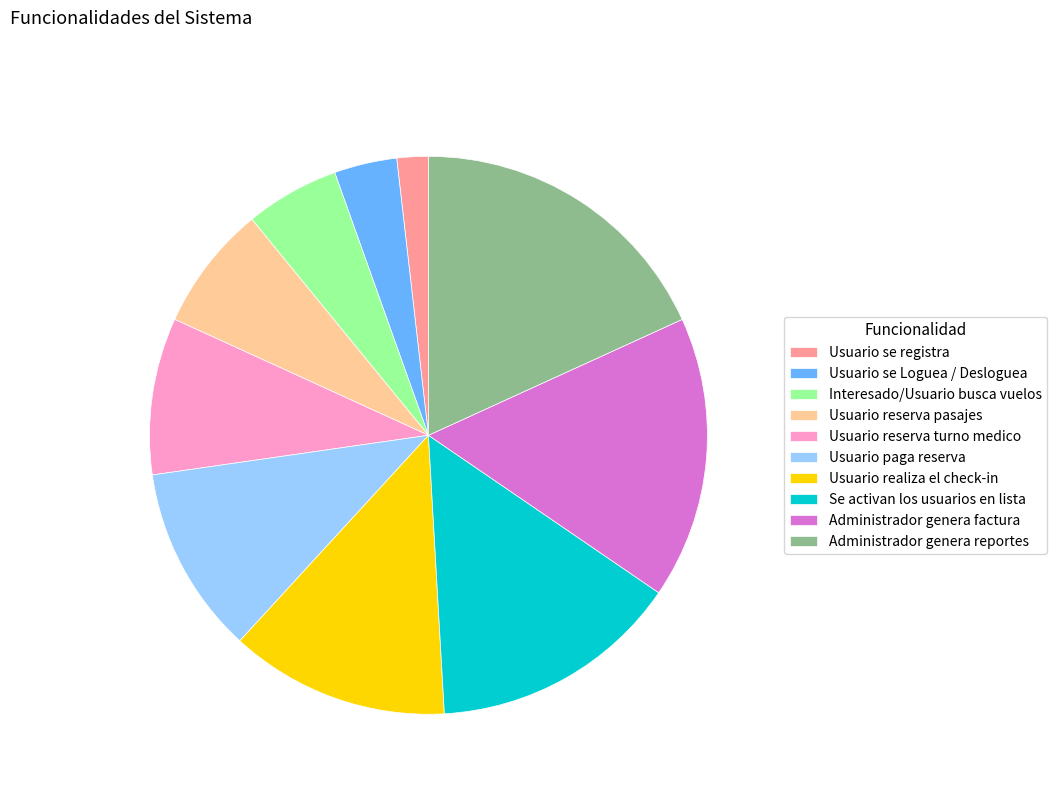

How many slices are in this pie chart?

10